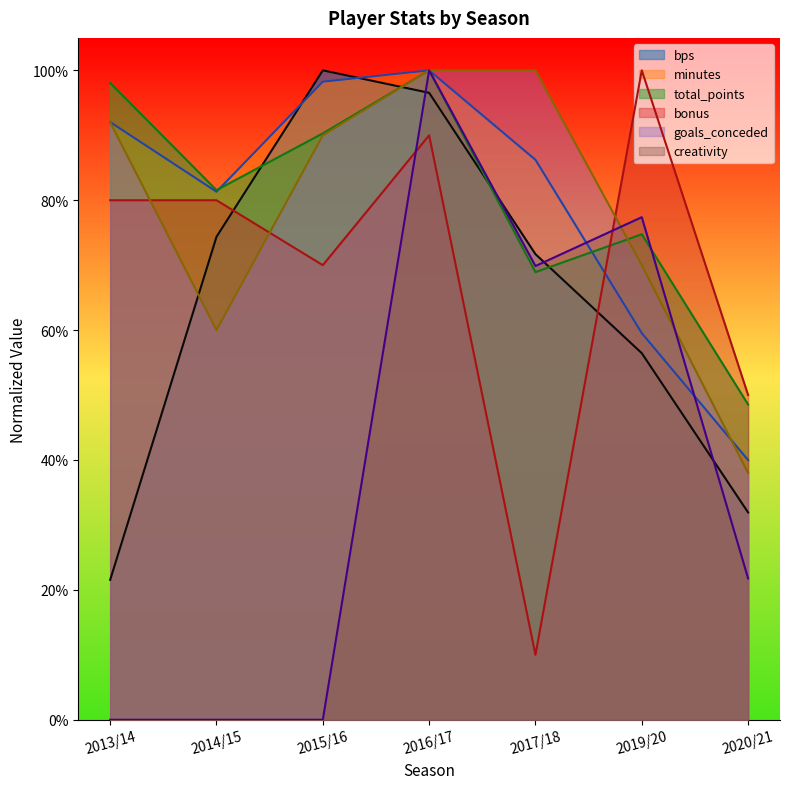

What is the minimum value for bonus?

0.1